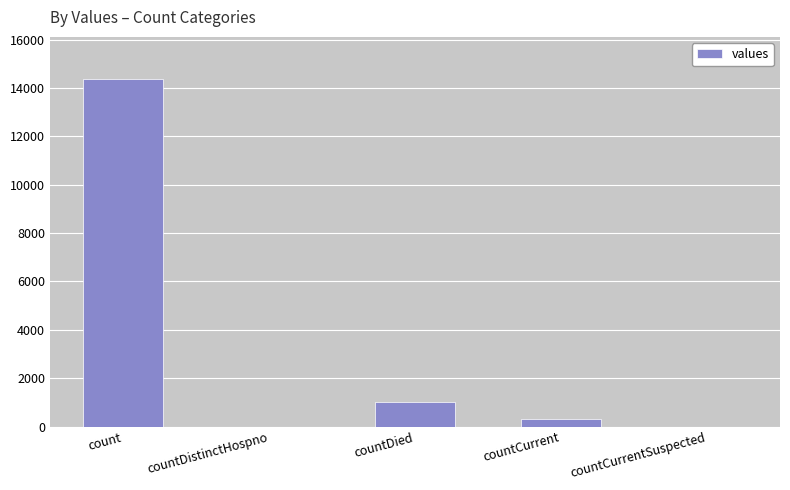

What is the greatest value displayed?

14387